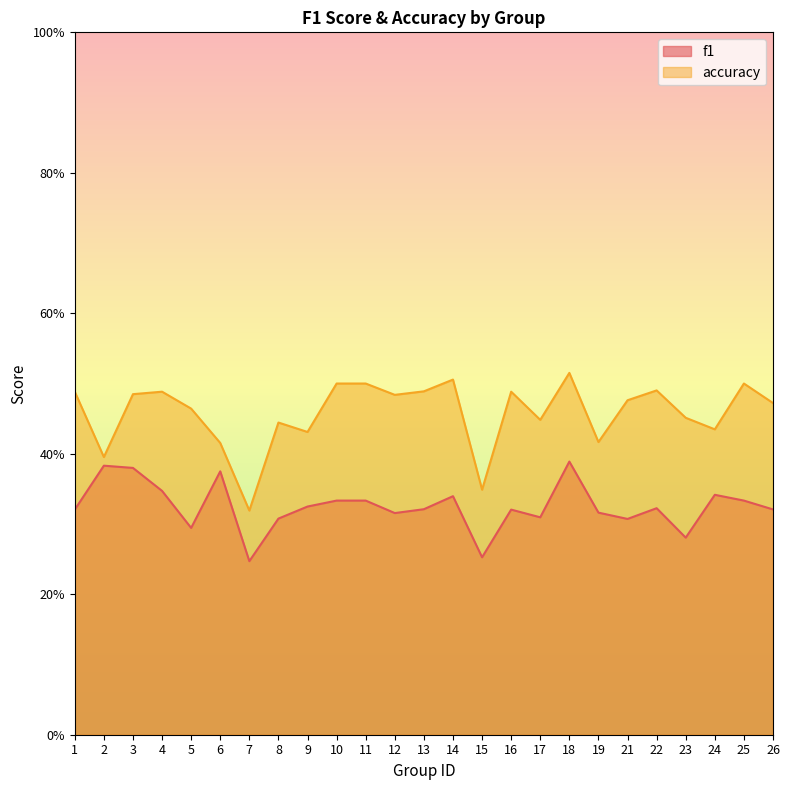

At which category is the sum across all series the highest?

18